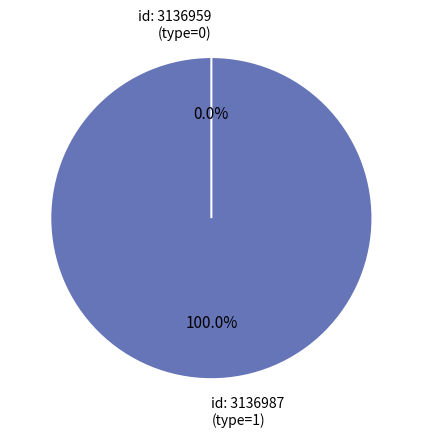

Is the sum of Type 1 (id: 3136987) and Type 0 (id: 3136959) greater than half?

Yes